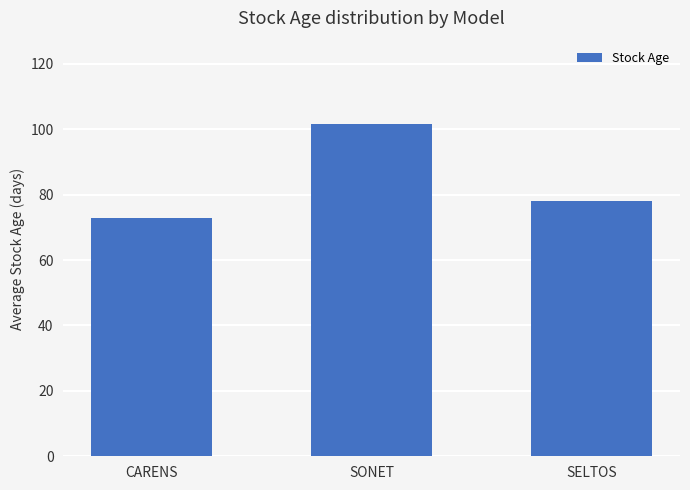

Reading left to right, what are all the values shown in this chart?

CARENS=73.0	SONET=101.7	SELTOS=78.0